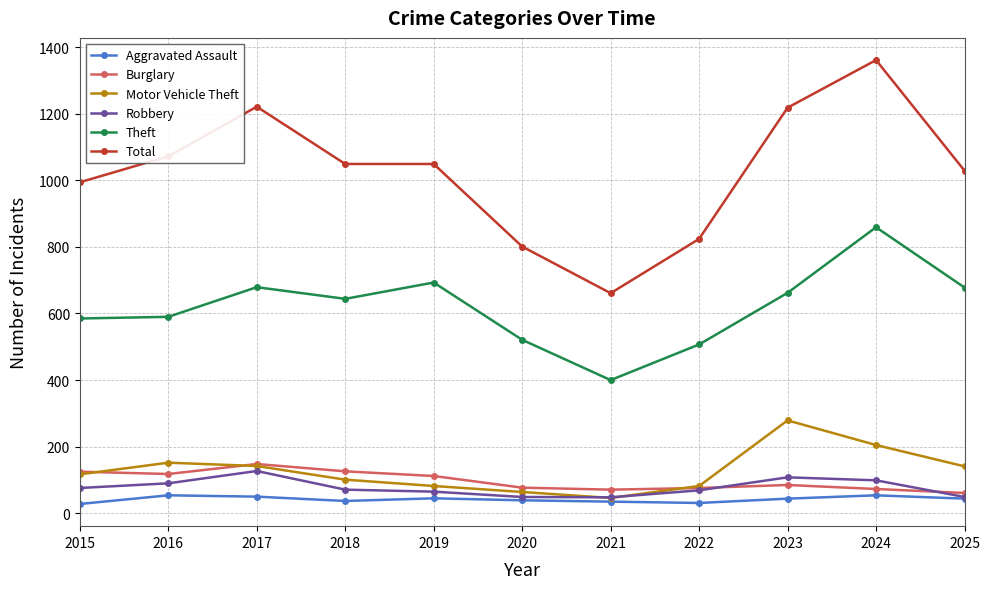

What is the value of the Theft point at the 5th from the left?

693